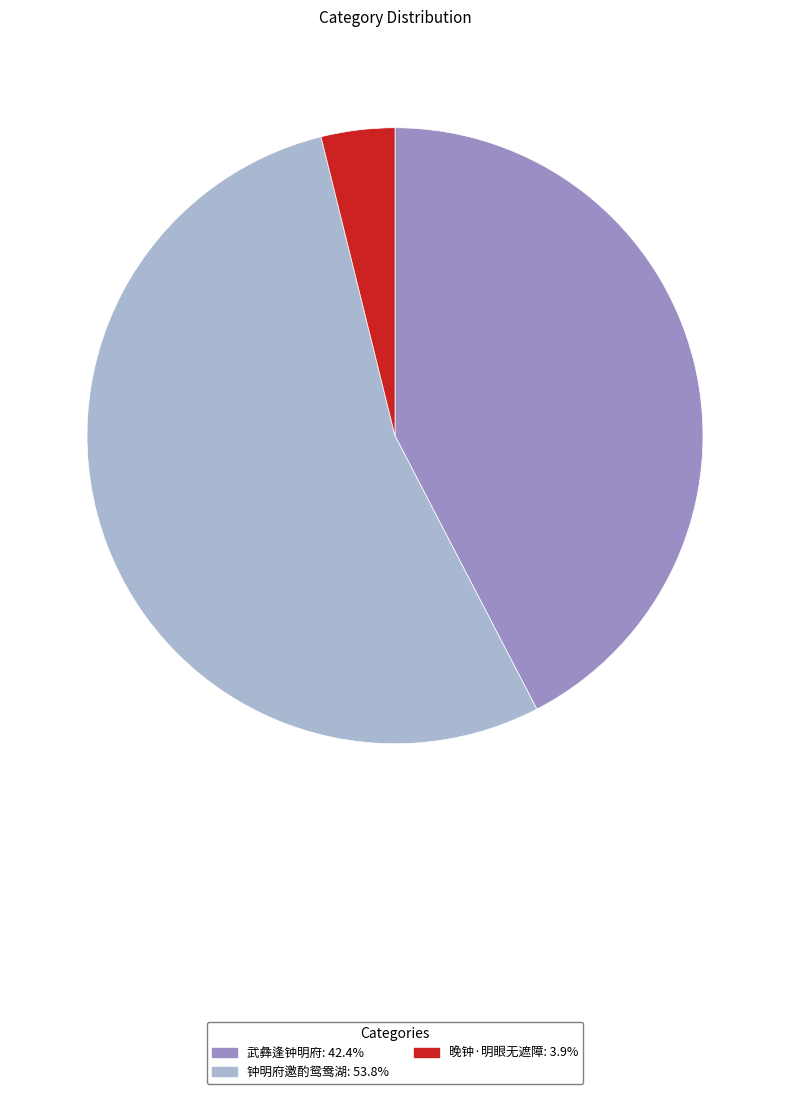

Which slice is the smallest?

晚钟·明眼无遮障